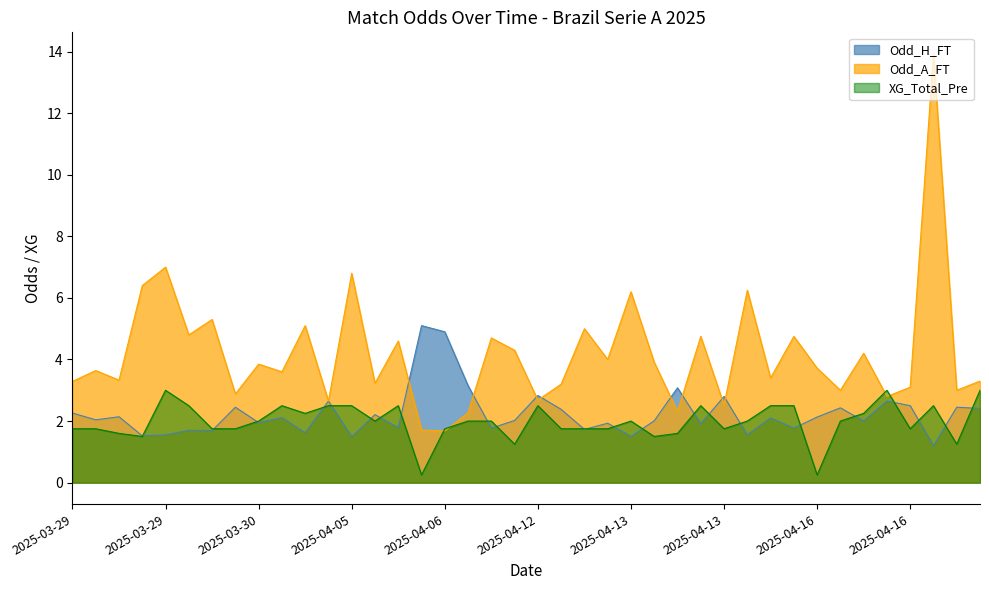

Reading right to left, list all the values displayed in this chart.

Odd_H_FT: 2.4	2.5	1.2	2.5	2.6	2.0	2.4	2.1	1.8	2.1	1.6	2.8	1.9	3.1	2.0	1.5	1.9	1.7	2.4	2.8	2.0	1.8	3.1	4.9	5.1	1.8	2.2	1.5	2.6	1.6	2.1	1.9	2.5	1.7	1.7	1.6	1.5	2.1	2.0	2.3
Odd_A_FT: 3.3	3.0	13.9	3.1	2.8	4.2	3.0	3.7	4.8	3.4	6.2	2.5	4.8	2.3	3.9	6.2	4.0	5.0	3.2	2.7	4.3	4.7	2.3	1.7	1.7	4.6	3.2	6.8	2.6	5.1	3.6	3.9	2.9	5.3	4.8	7.0	6.4	3.3	3.6	3.3
XG_Total_Pre: 3.0	1.2	2.5	1.8	3.0	2.2	2.0	0.2	2.5	2.5	2.0	1.8	2.5	1.6	1.5	2.0	1.8	1.8	1.8	2.5	1.2	2.0	2.0	1.8	0.2	2.5	2.0	2.5	2.5	2.2	2.5	2.0	1.8	1.8	2.5	3.0	1.5	1.6	1.8	1.8